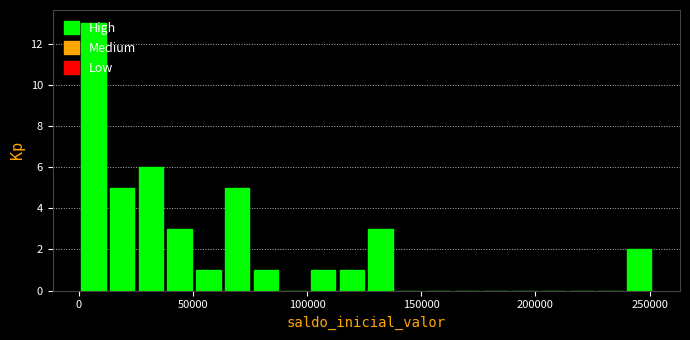

Around what value on the x-axis is the tallest bar? Give the approximate position of its centre, as read against the axis.

5000